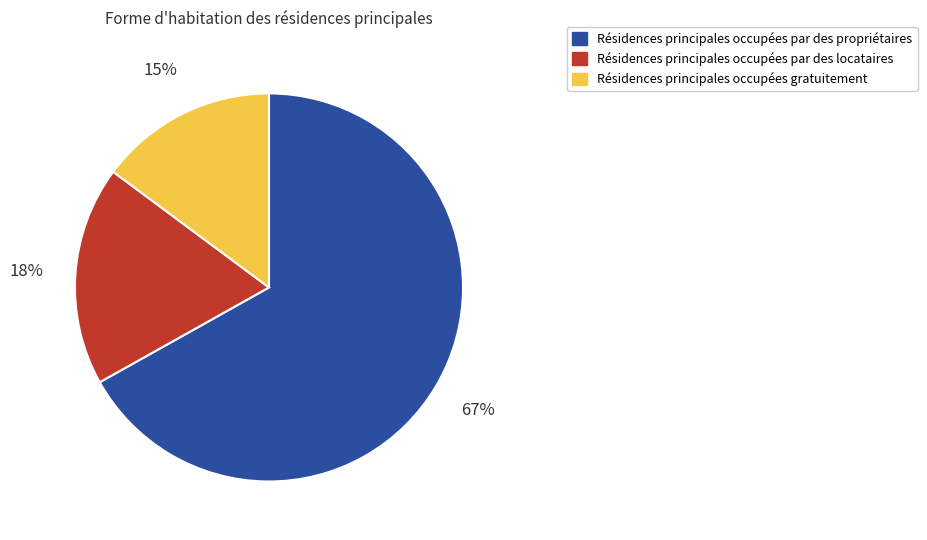

Is there any slice that represents more than half of the pie?

Yes